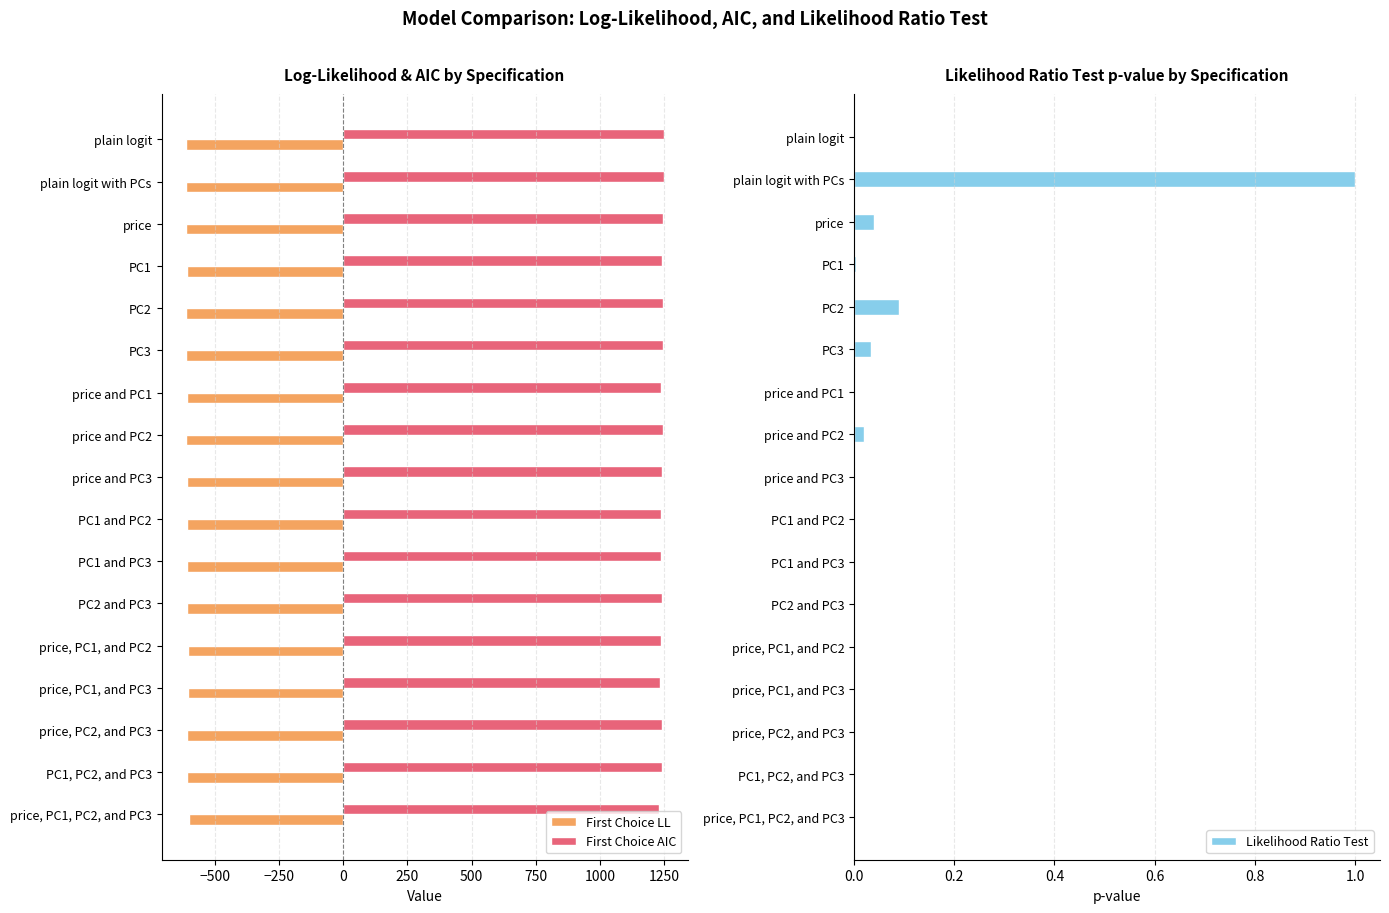

Which series has the largest total across all categories?

First Choice AIC